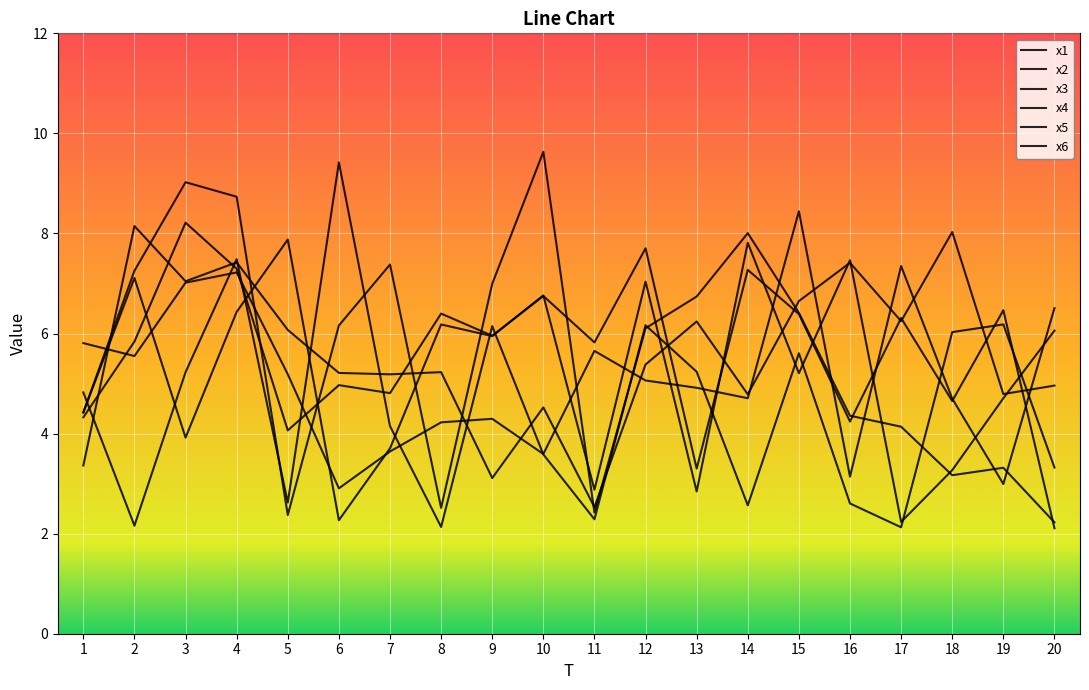

At which category does x1 reach its first local valley?

5